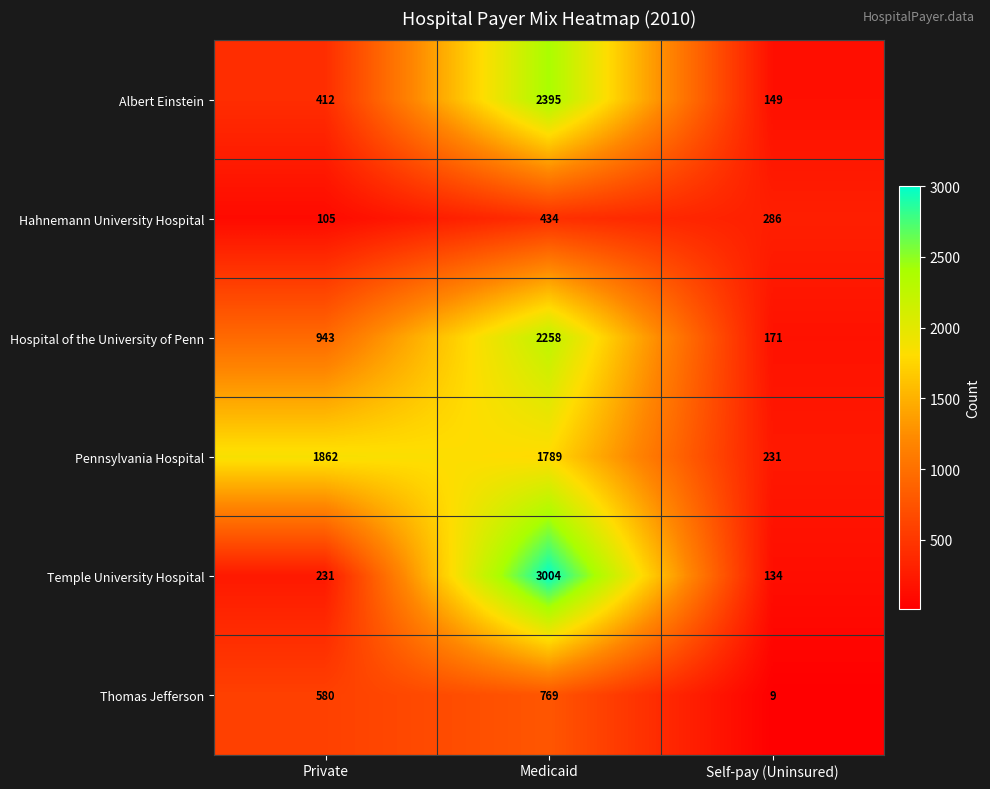

At which category does the chart reach its minimum across all series?

Self-pay (Uninsured)